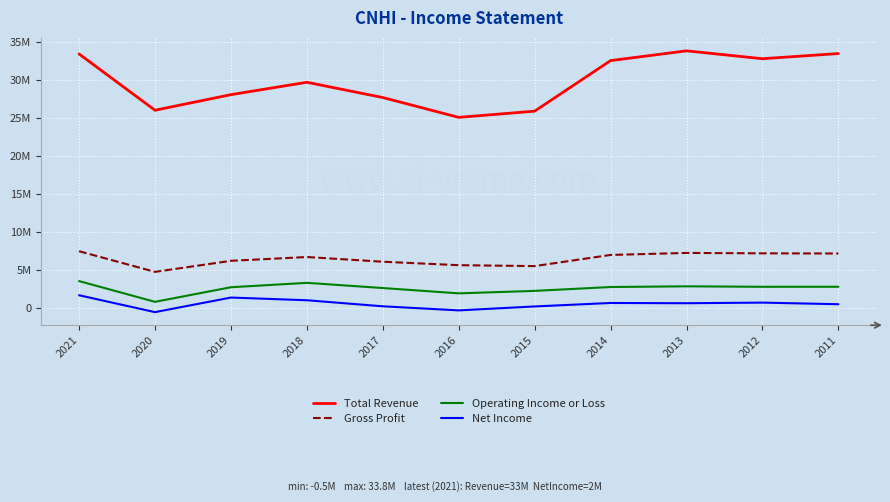

In Operating Income or Loss, how many points are lower than both neighbors (excluding endpoints)?

3